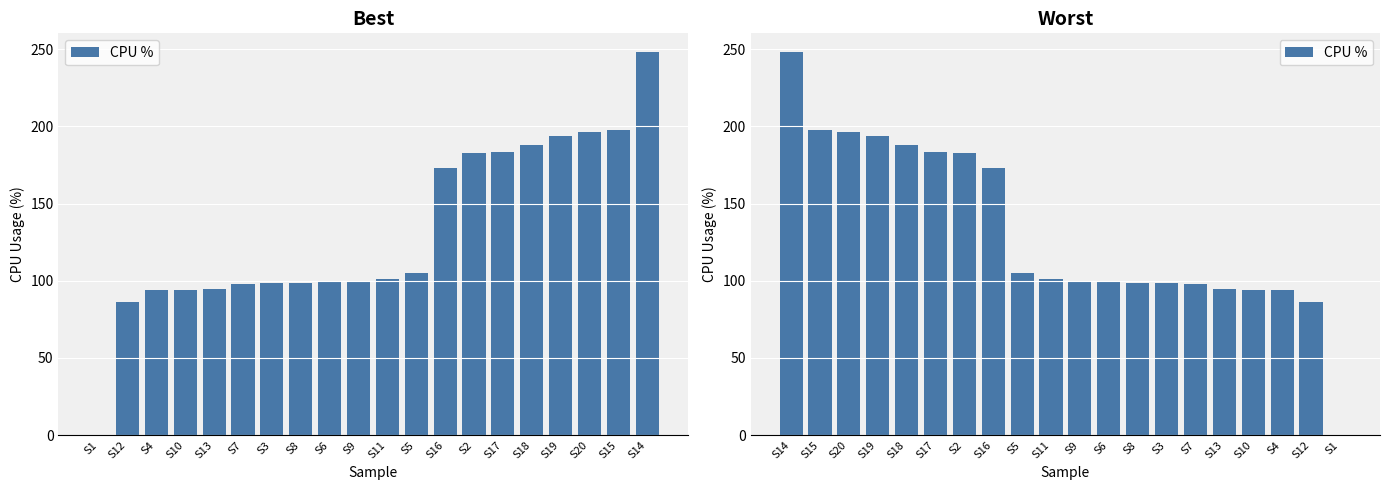

What is the difference between the maximum and minimum values?

247.9